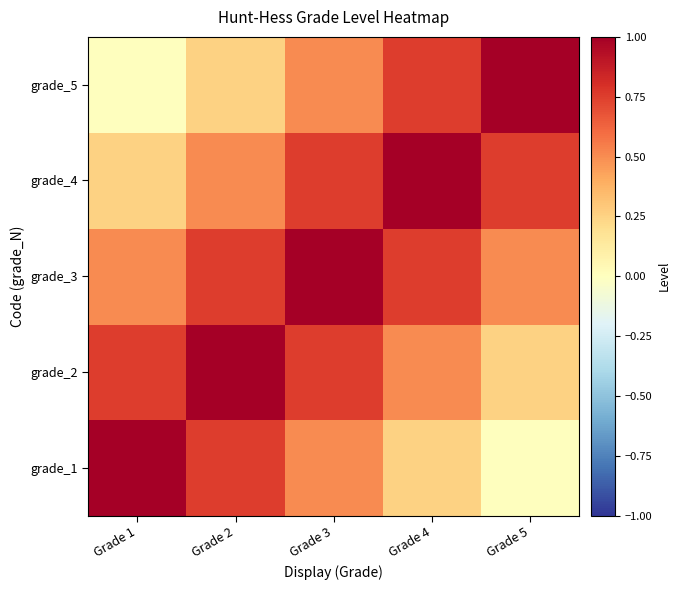

How many distinct data groups are displayed?

5